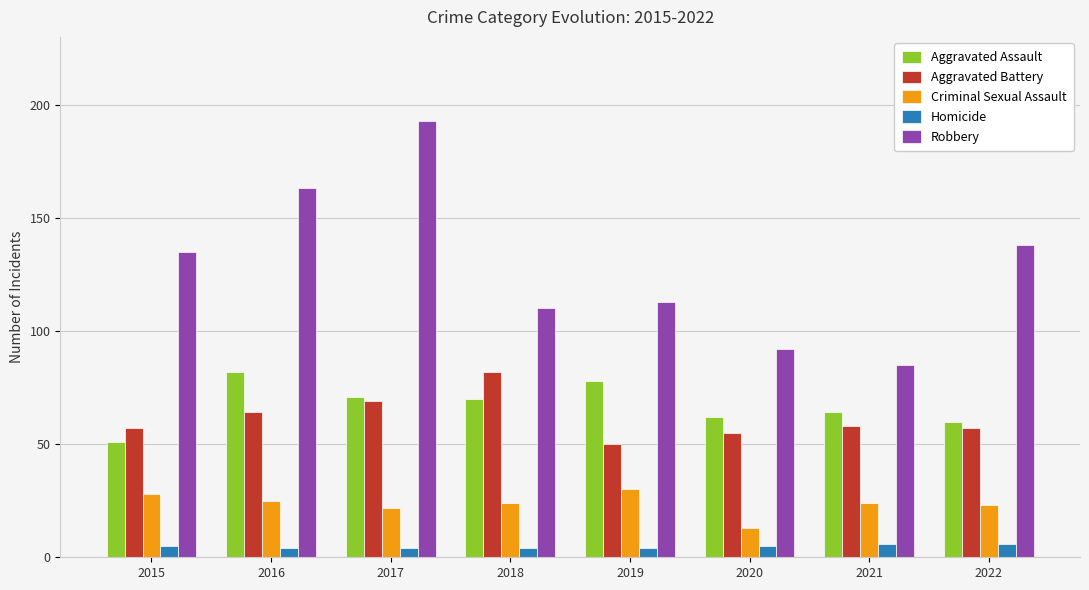

Rank the series at 2018 from highest to lowest value.

Robbery, Aggravated Battery, Aggravated Assault, Criminal Sexual Assault, Homicide